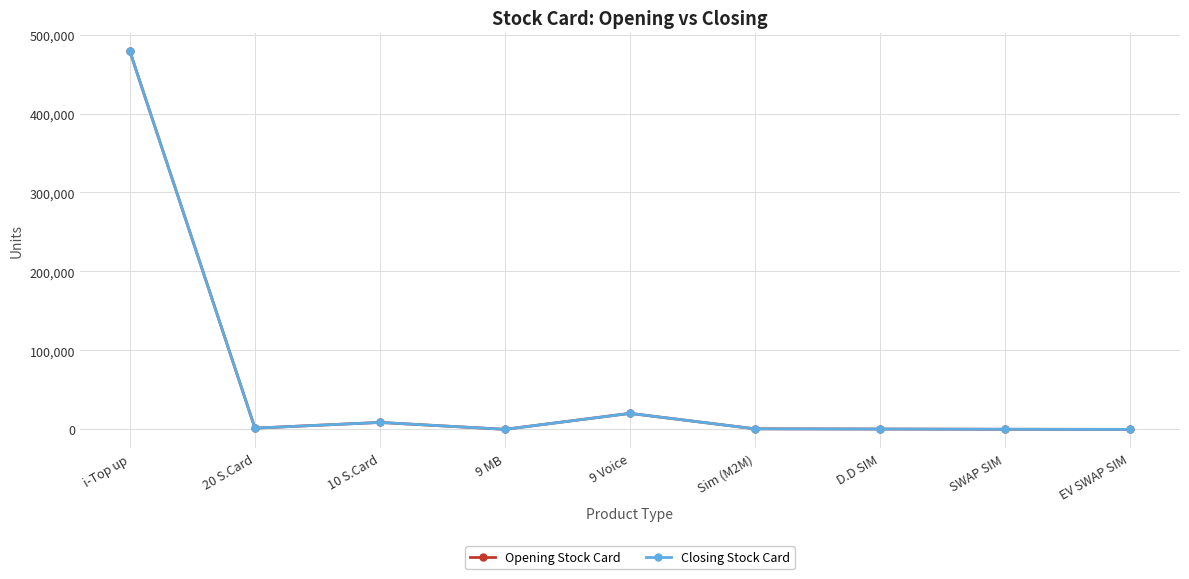

Does the chart have visible grid lines?

Yes